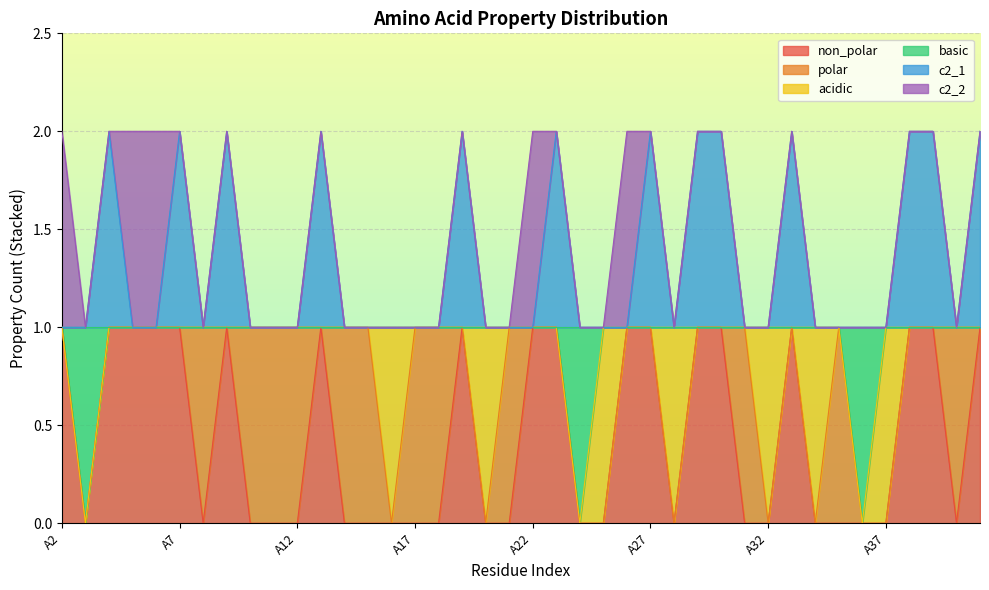

What is the total value across all series at A36?

1